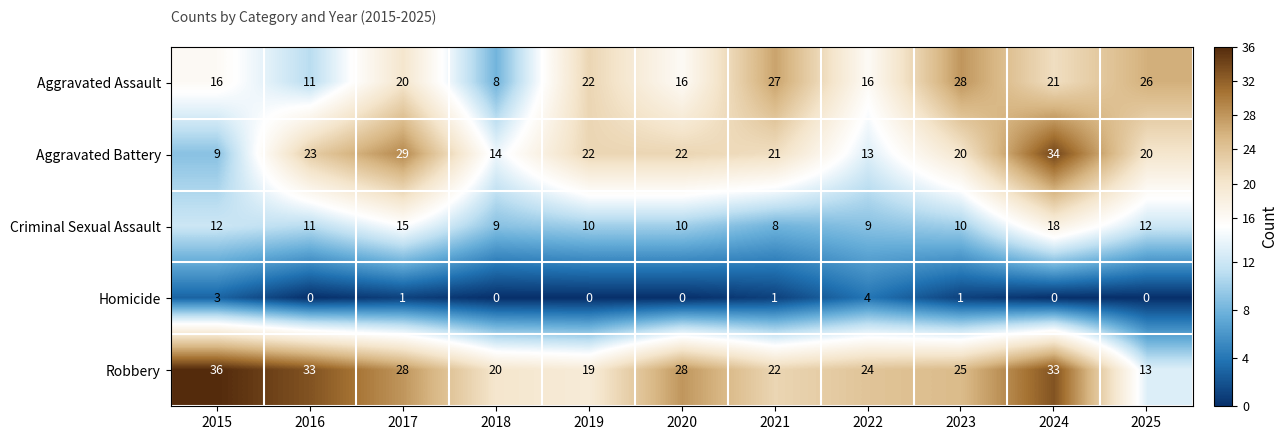

At which category is the sum across all series the highest?

2024